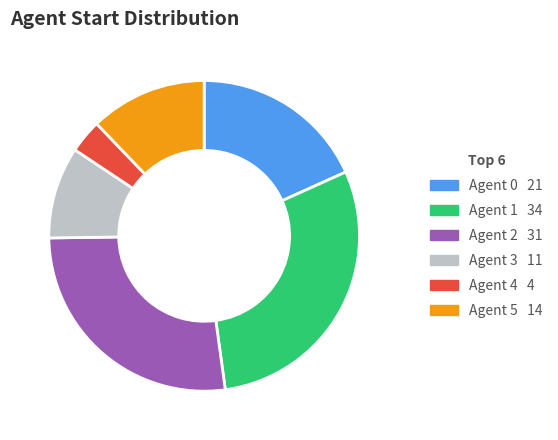

How many segments does this pie chart have?

6